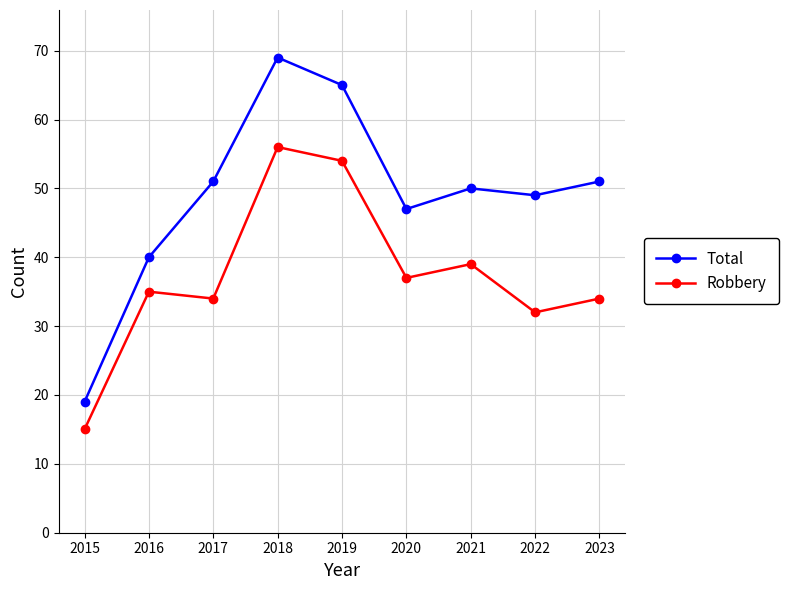

Reading right to left, transcribe all the data shown in this chart.

Total: 2023=51	2022=49	2021=50	2020=47	2019=65	2018=69	2017=51	2016=40	2015=19
Robbery: 2023=34	2022=32	2021=39	2020=37	2019=54	2018=56	2017=34	2016=35	2015=15